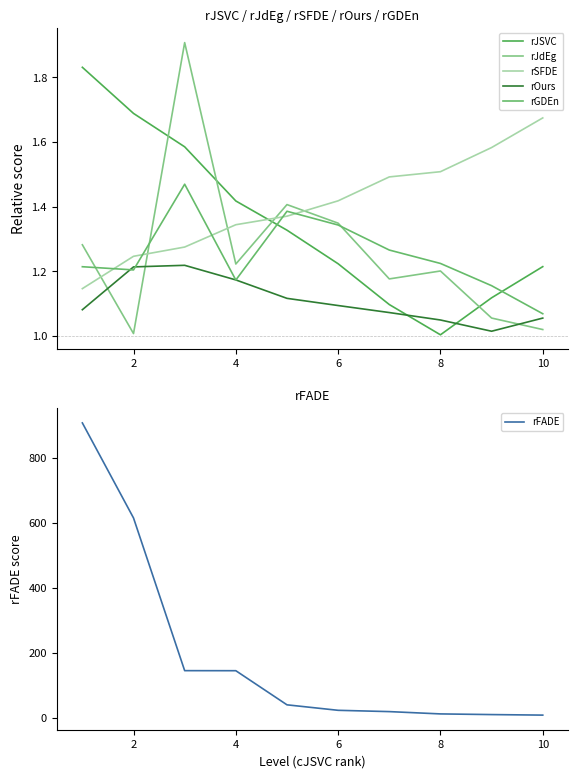

What is the smallest value displayed?

1.0